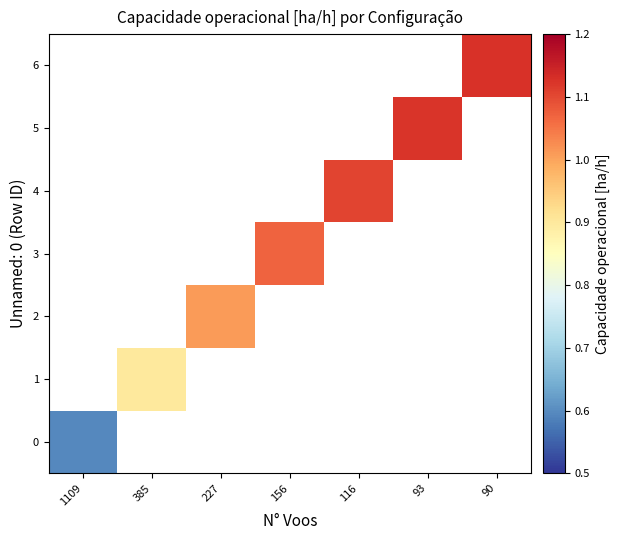

At how many categories does at least one series exceed 0?

7